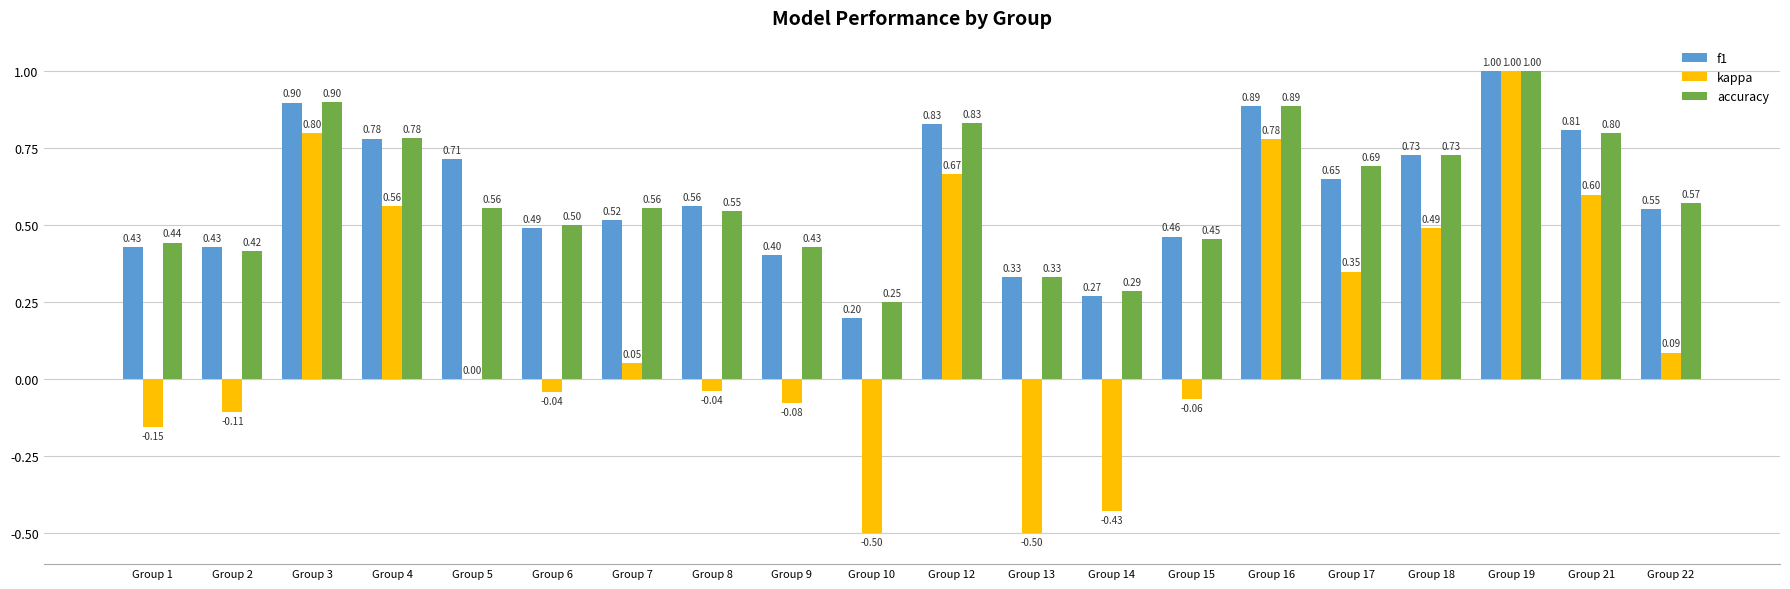

What are all the series names shown in the legend?

f1, kappa, accuracy